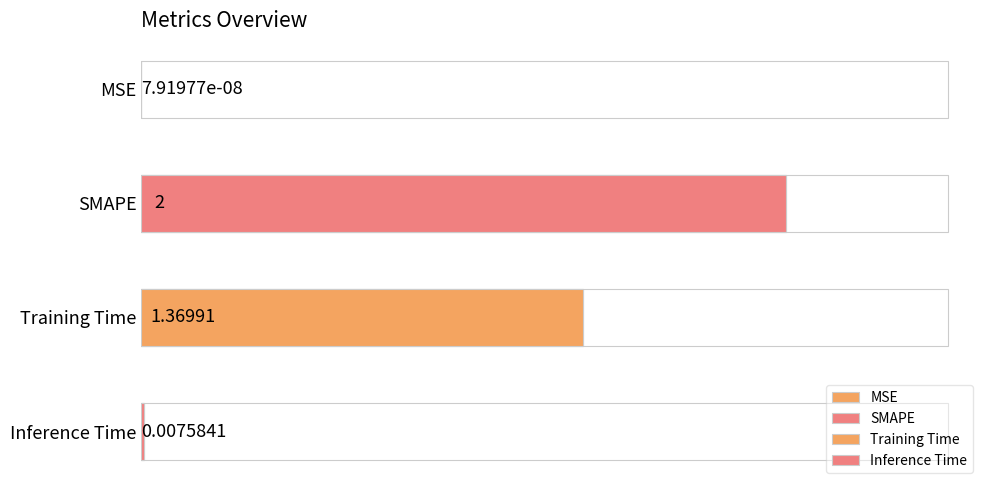

What is the average value?

0.8